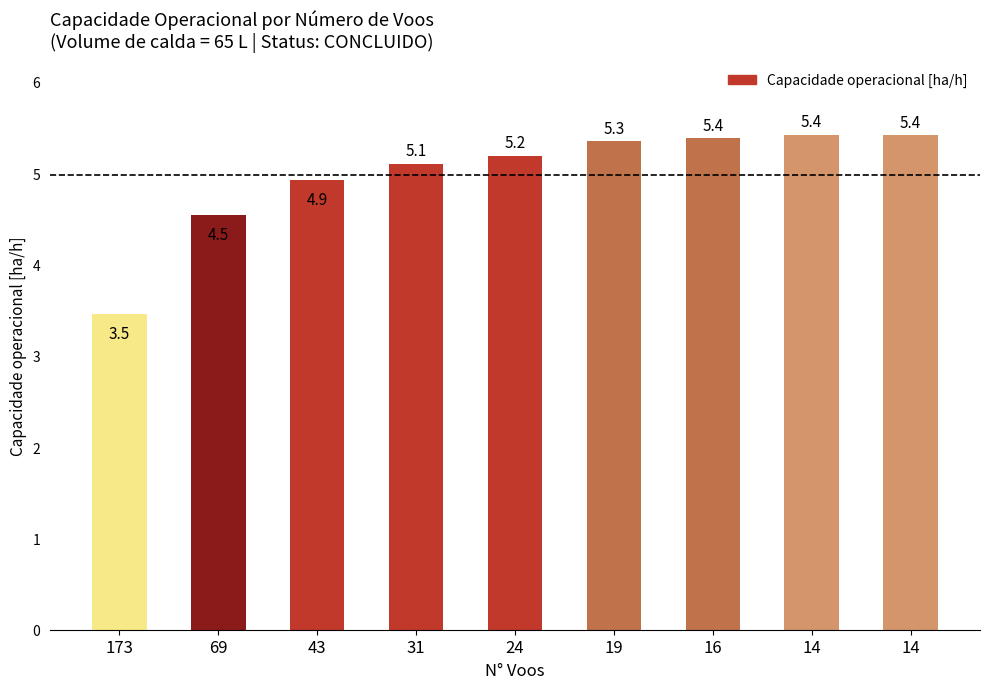

Which has a higher value, 43 or 14?

14